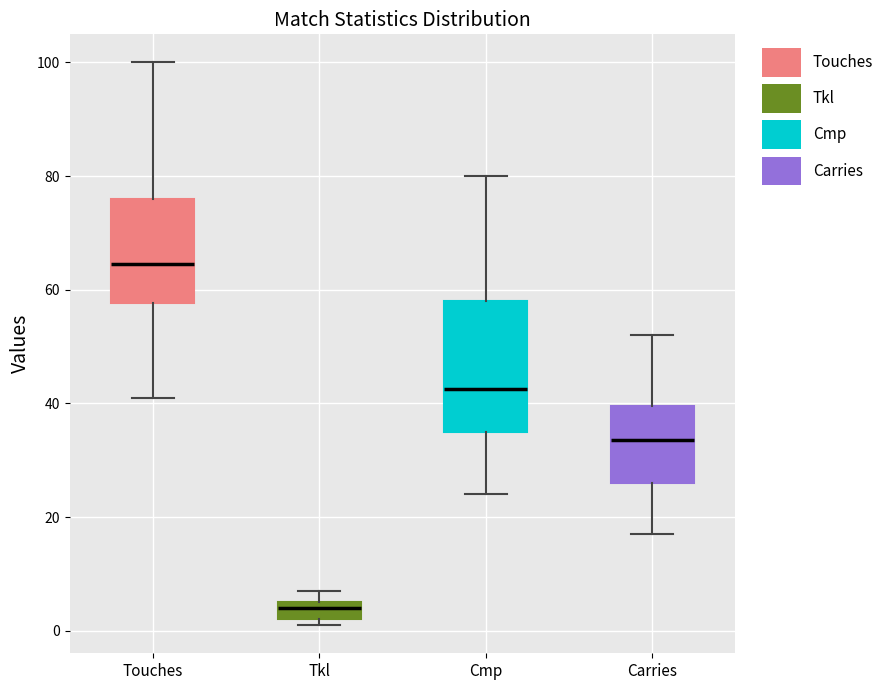

Reading left to right, read every box against the y-axis: the position of its median line, the range the box covers, and the ends of its whiskers. The values are not printed on the chart, so give them approximately, as read against the axis.

Touches: median 64, box 58 to 76, whiskers 42 to 100
Tkl: median 4, box 2 to 6, whiskers 2 (just below the box's lower edge) to 8
Cmp: median 42, box 36 to 58, whiskers 24 to 80
Carries: median 34, box 26 to 40, whiskers 18 to 52